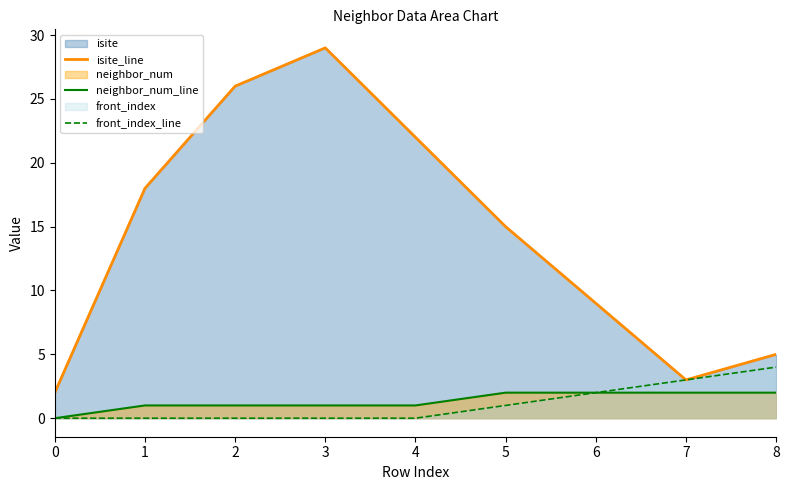

True or false: front_index_line and neighbor_num_line intersect in this chart.

False